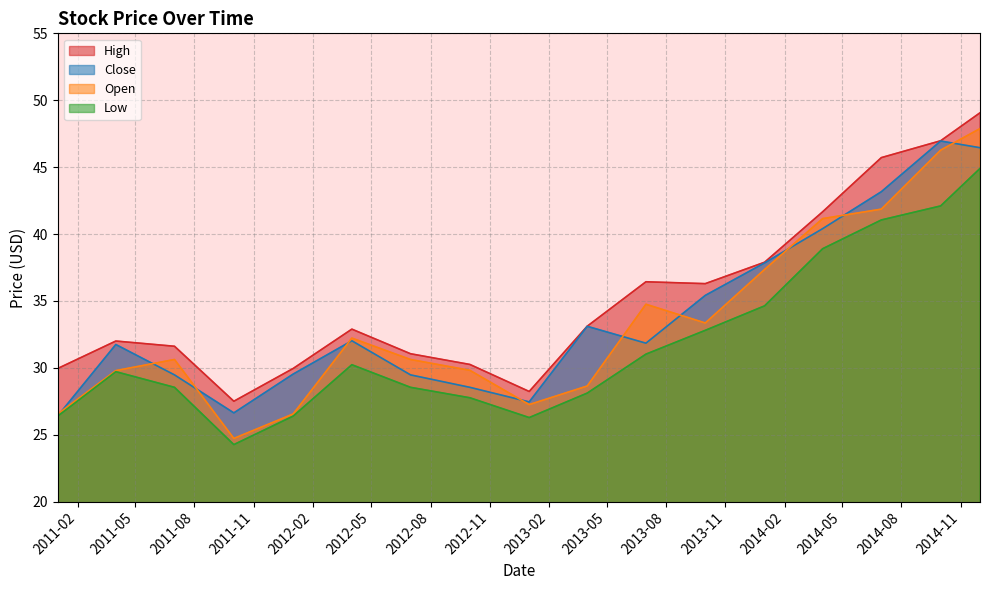

What is the label of the 6th point from the left?

2012-04